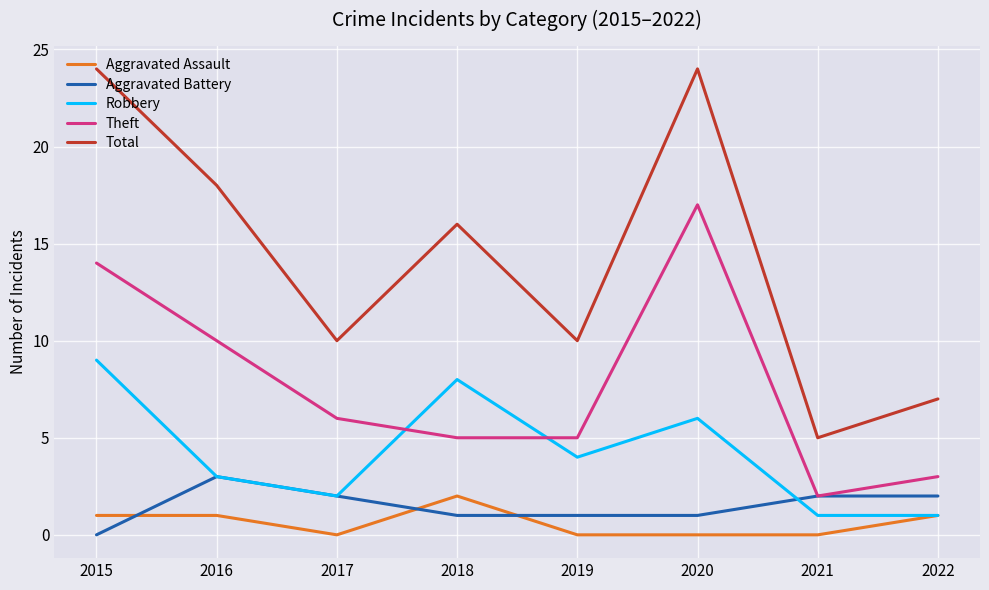

The Aggravated Assault series shows 1 at 2015. True or false?

True